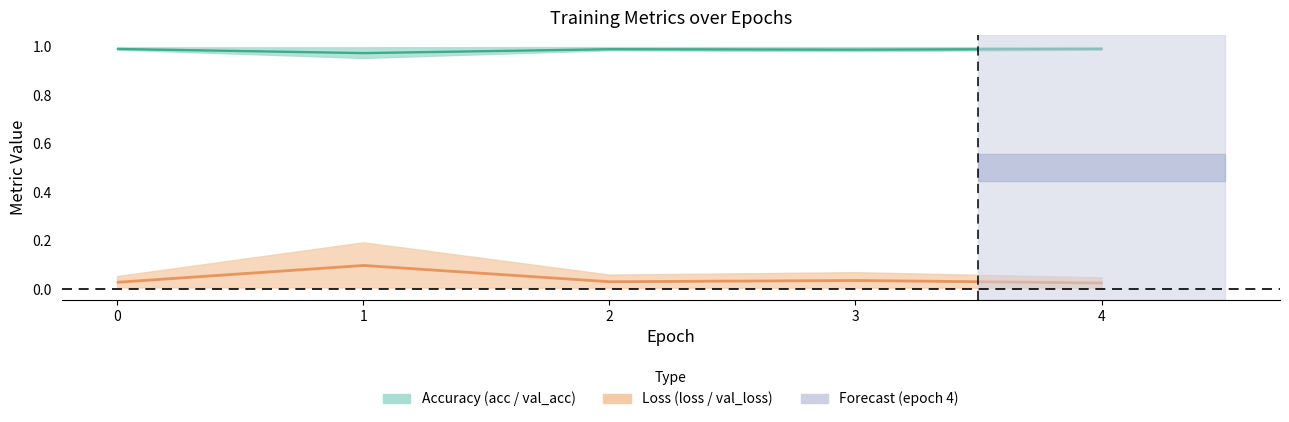

Reading left to right, transcribe all the data shown in this chart.

acc: 0=1.0	1=1.0	2=1.0	3=1.0	4=1.0
val_acc: 0=1.0	1=1.0	2=1.0	3=1.0	4=1.0
loss: 0=0.0	1=0.0	2=0.0	3=0.0	4=0.0
val_loss: 0=0.1	1=0.2	2=0.1	3=0.1	4=0.0